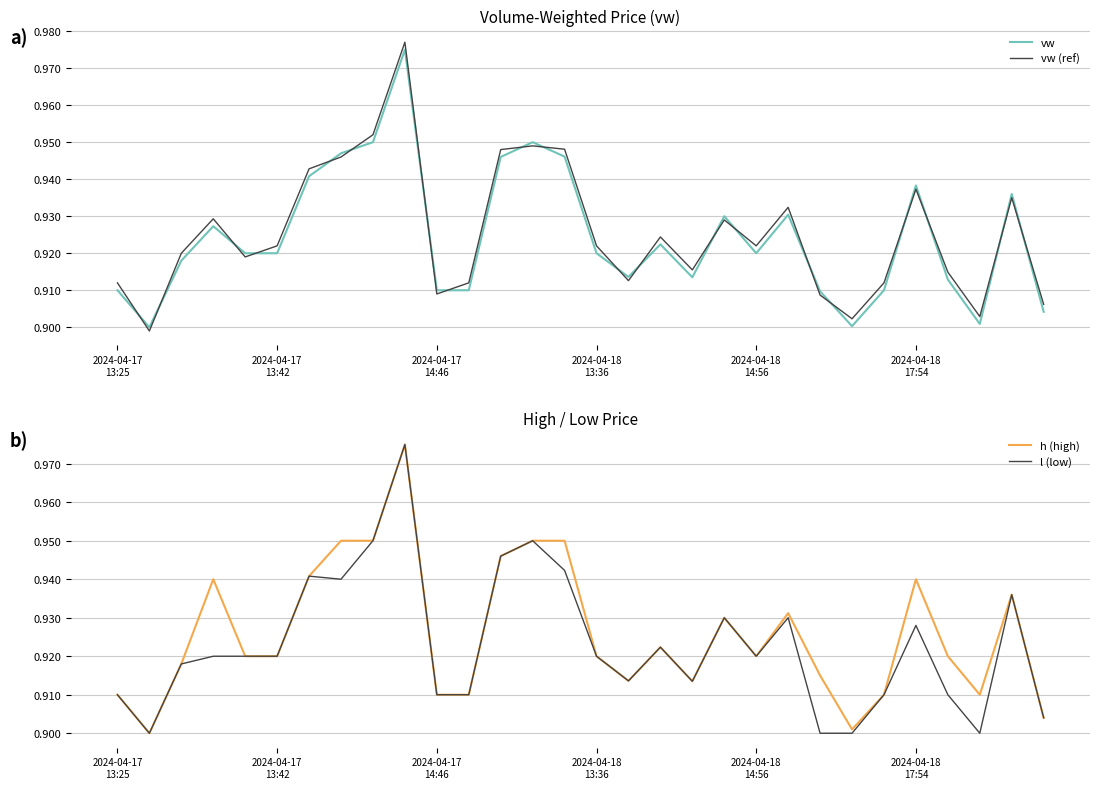

Which label corresponds to the largest value in the chart?

9